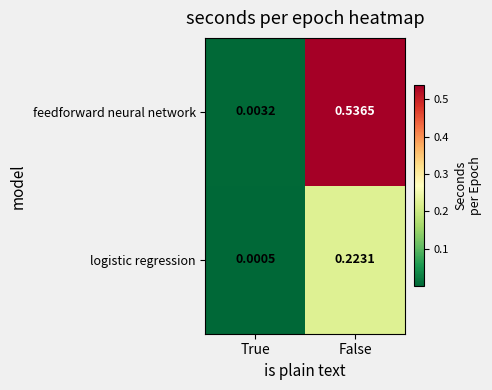

Count the number of categories in the chart.

2